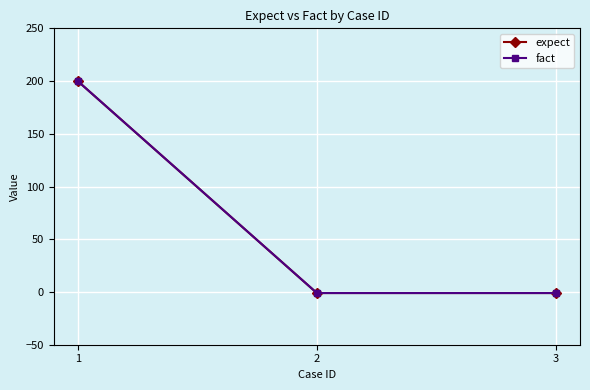

The expect series shows 200 at 1. True or false?

True